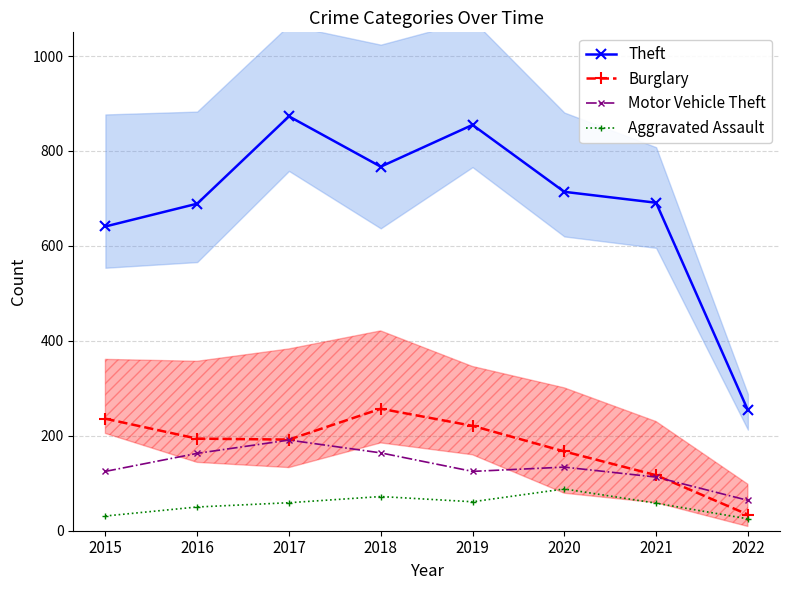

What is the value of the Burglary point at the 6th from the left?

167